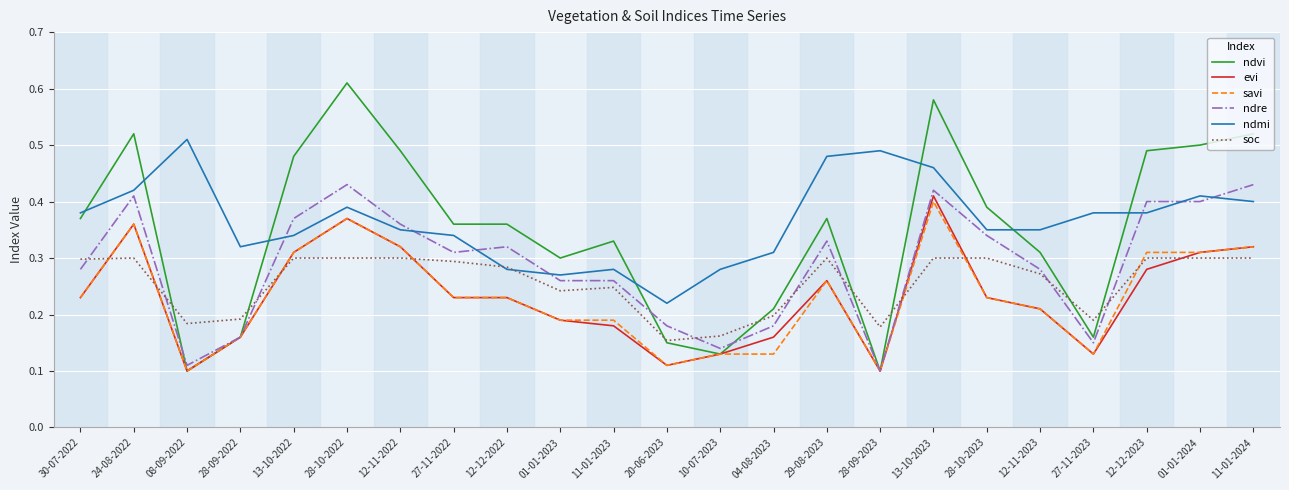

True or false: savi has a value of 0.2 at 28-10-2023.

True